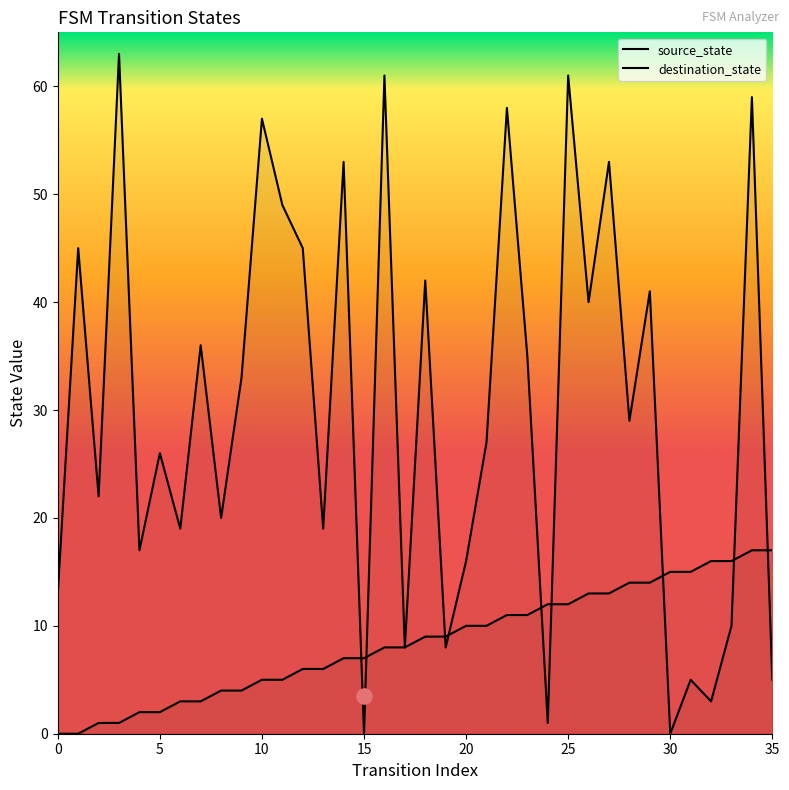

What are all the series names shown in the legend?

source_state, destination_state